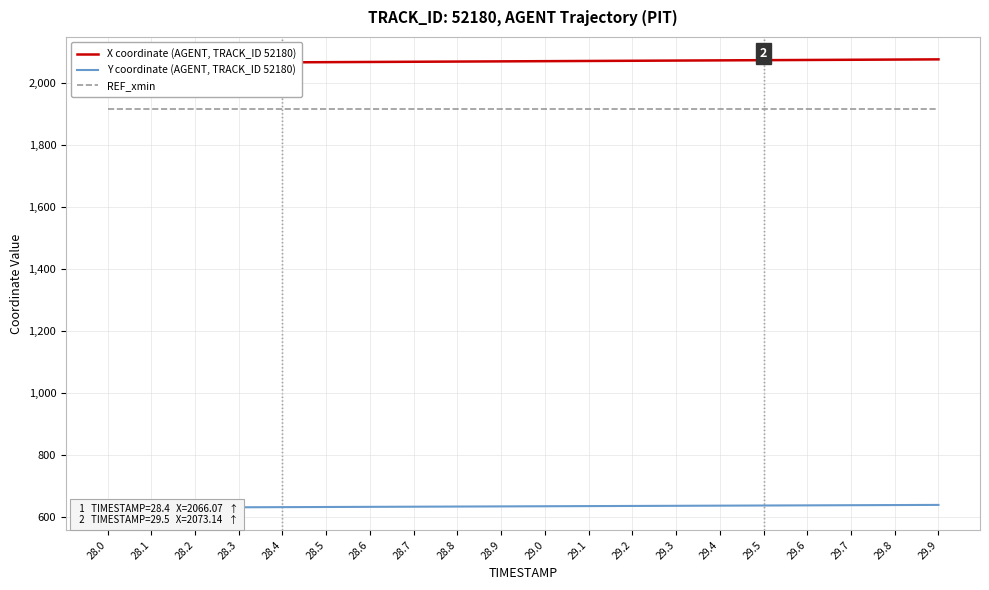

What is the difference between the maximum and second lowest values in the Y coordinate (AGENT, TRACK_ID 52180) series?

8.6